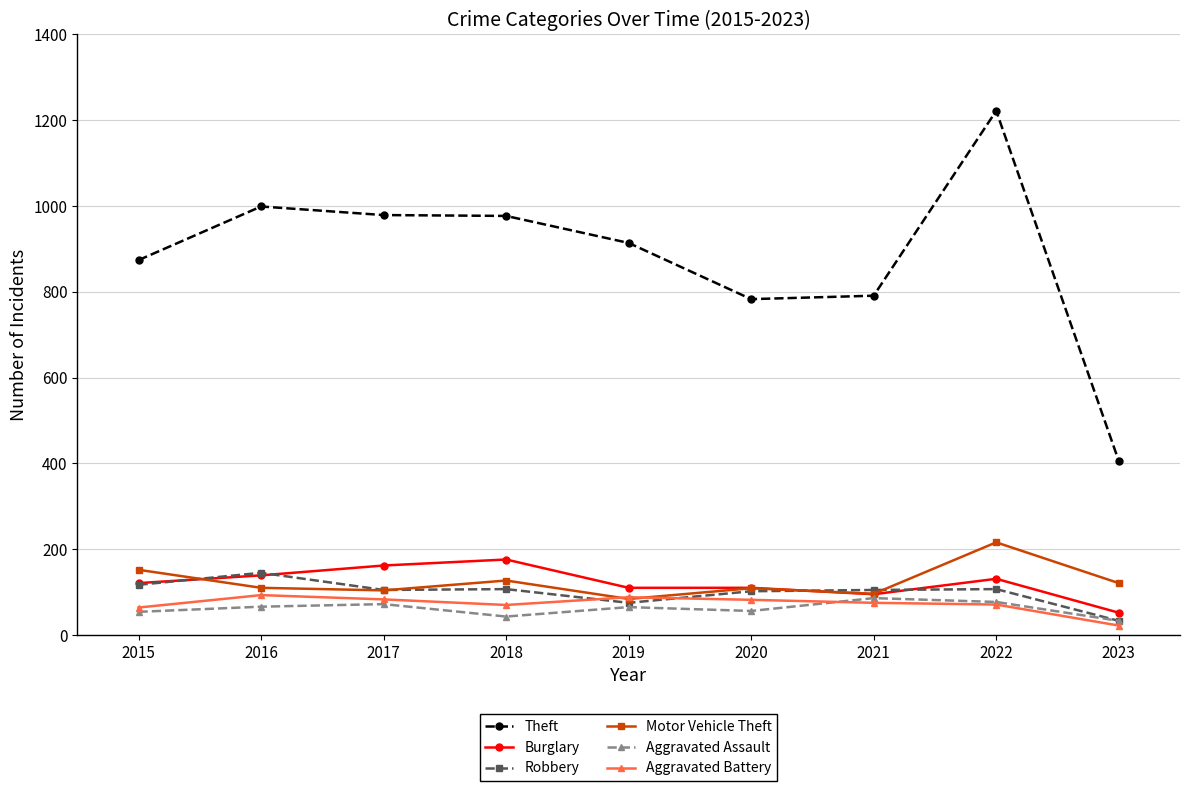

What are all the series names shown in the legend?

Theft, Burglary, Robbery, Motor Vehicle Theft, Aggravated Assault, Aggravated Battery